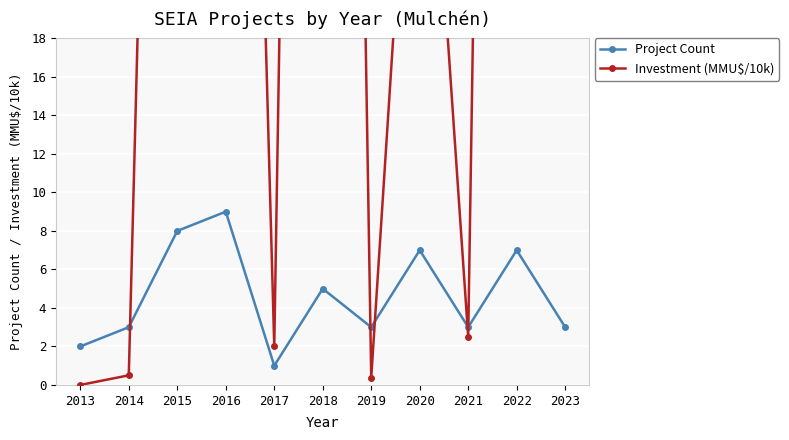

True or false: Project Count has more than 1 interior local peaks.

True